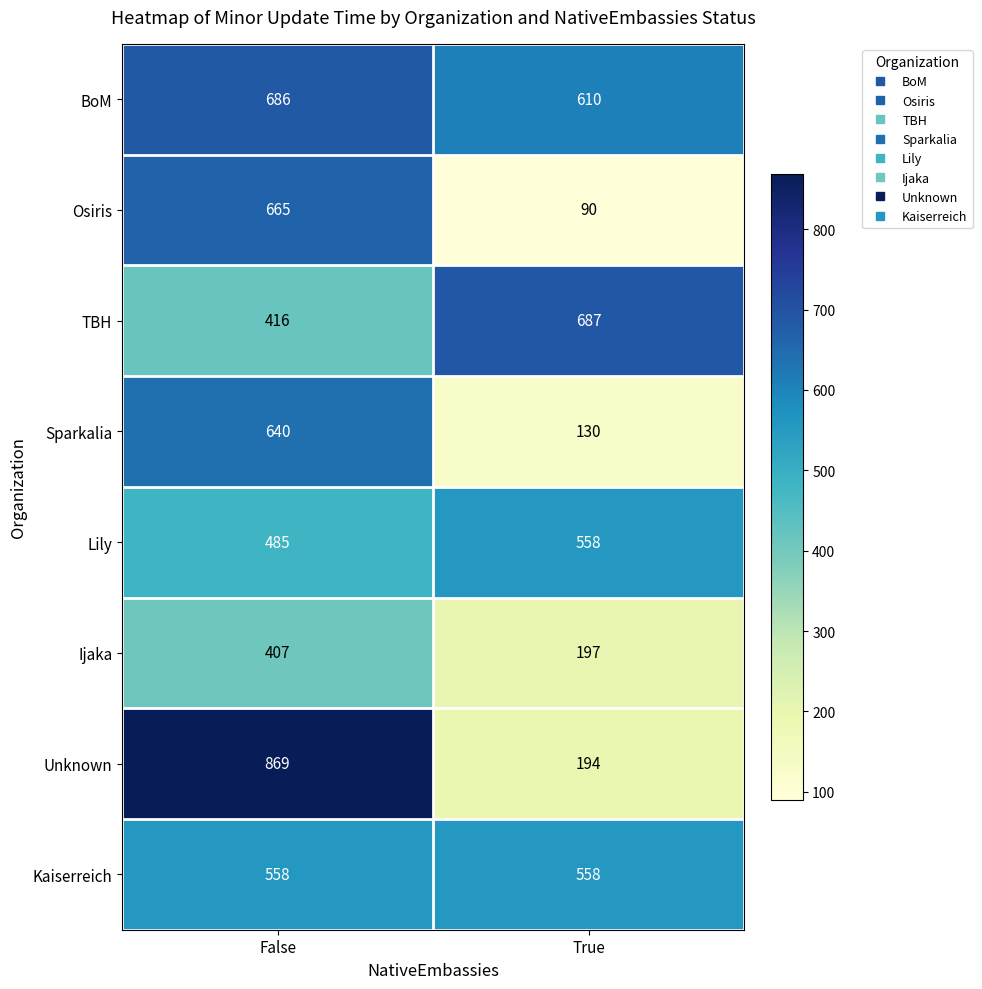

What is the difference between the maximum and minimum values in the BoM series?

76